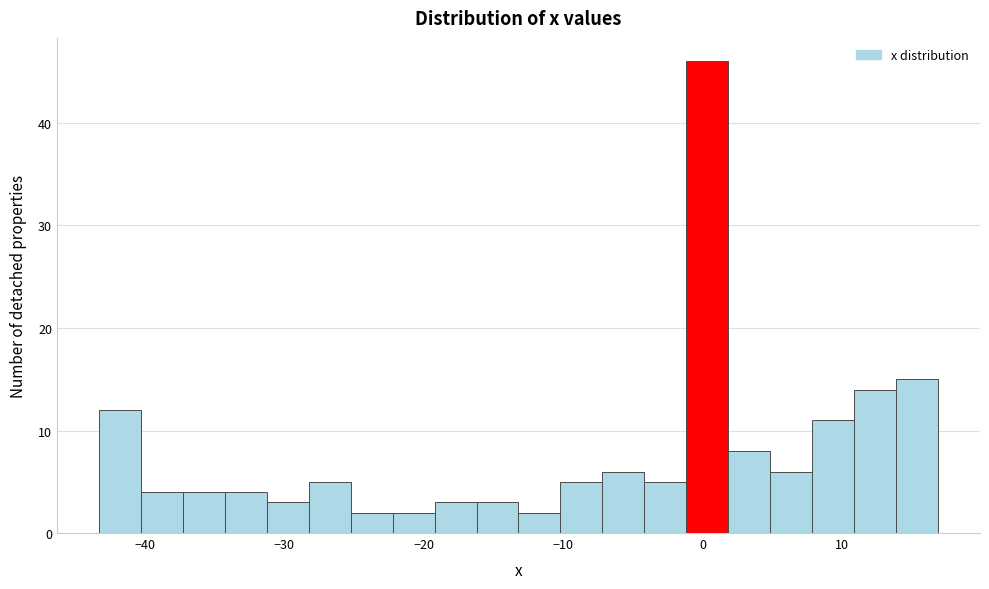

Around what value on the x-axis is the tallest bar? Give the approximate position of its centre, as read against the axis.

0